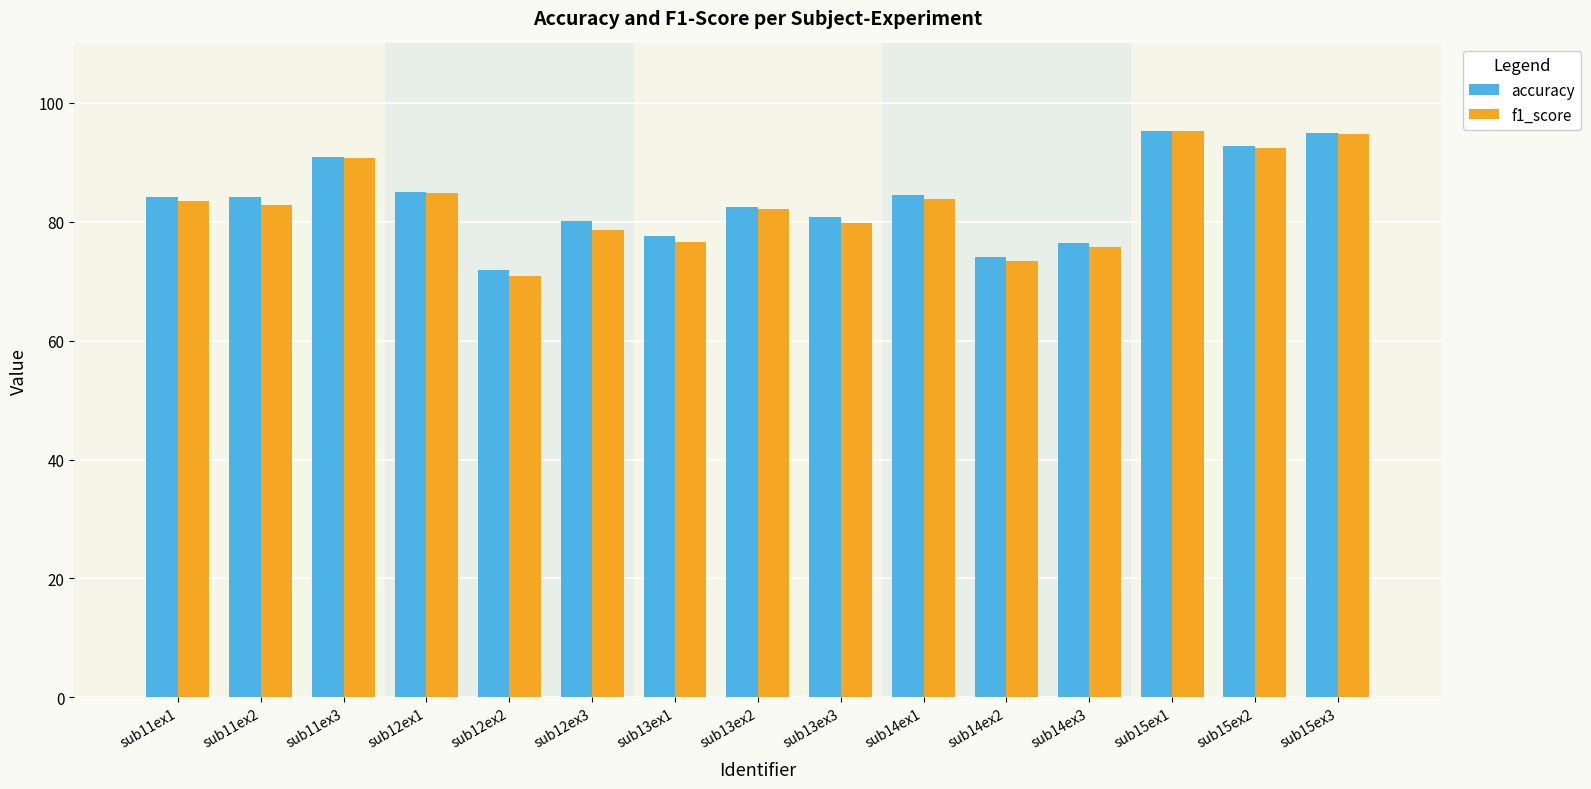

What is the difference between the f1_score values at sub13ex3 and sub14ex3?

4.2